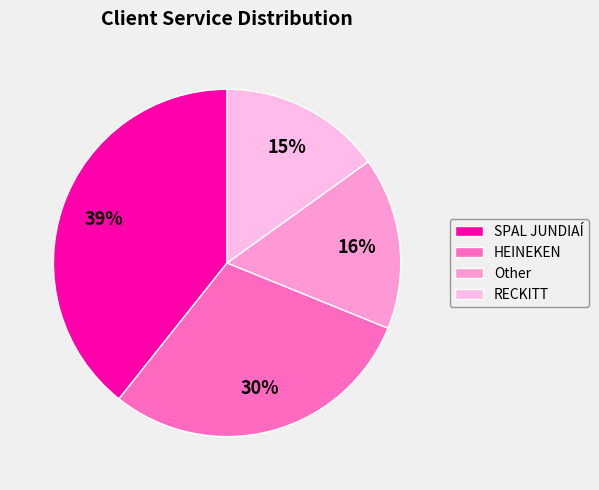

Which category has the smallest portion of the pie?

RECKITT